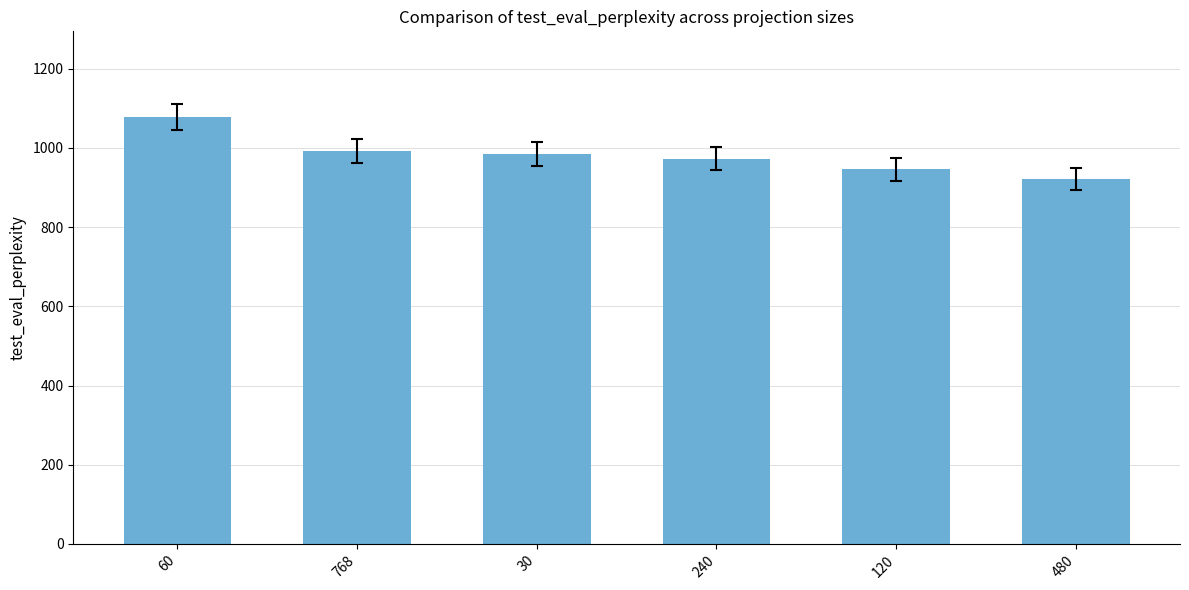

Count the number of data series in this chart.

1